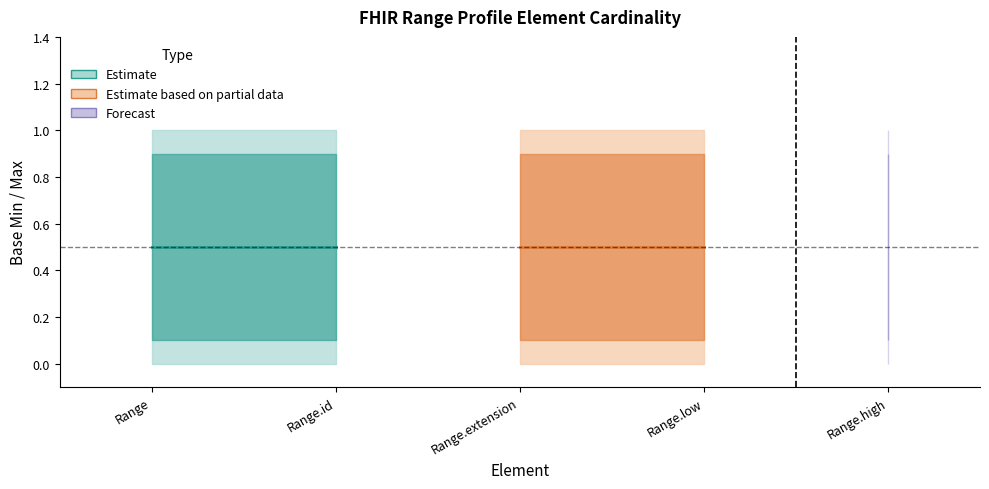

What is the approximate value of Base Min upper at Range.id?

1